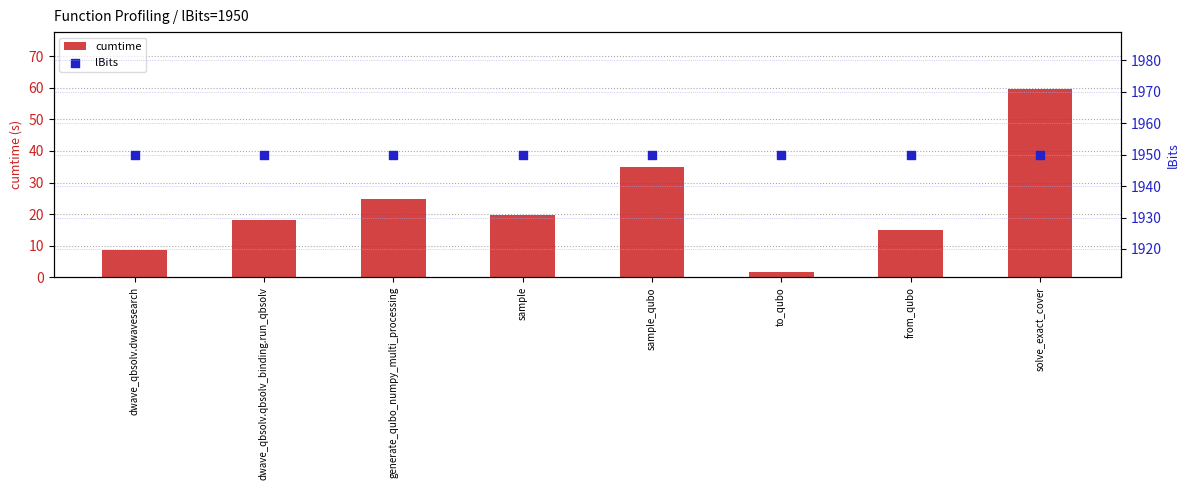

What is the total value across all series at from_qubo?

1965.1